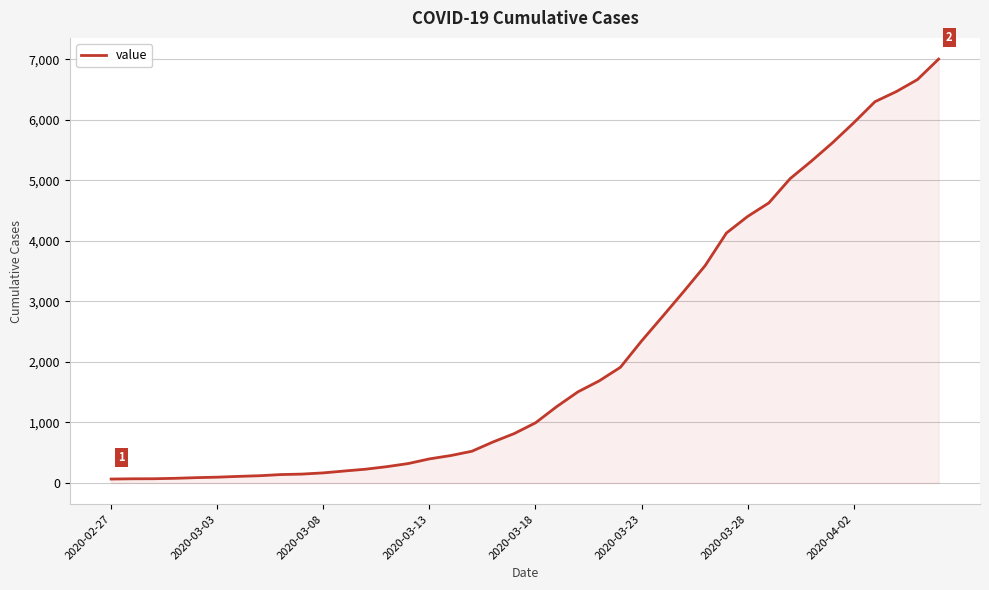

What is the maximum value shown in the chart?

7005